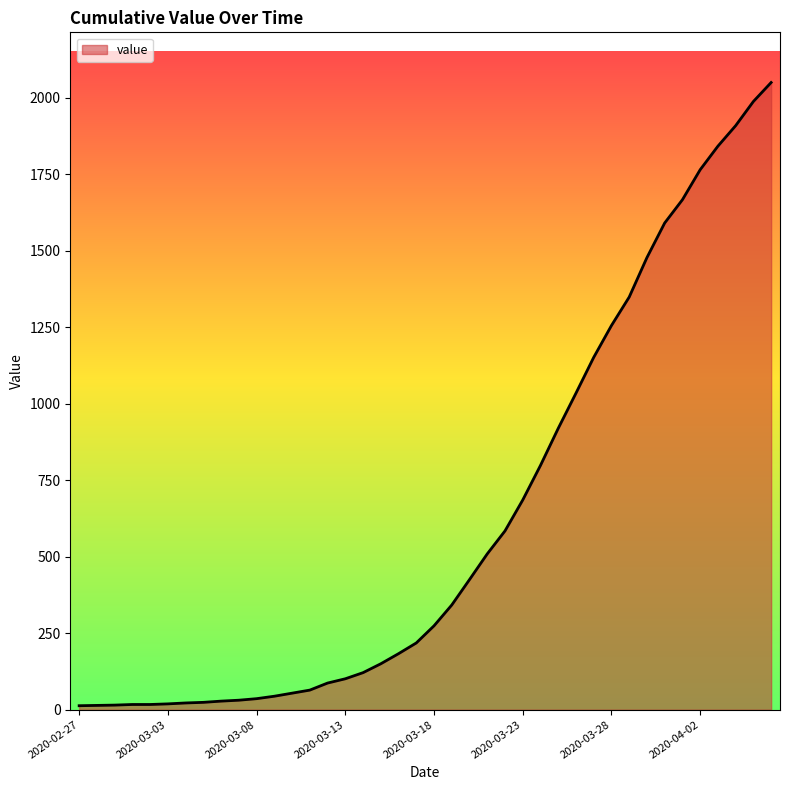

What is the greatest value displayed?

2049